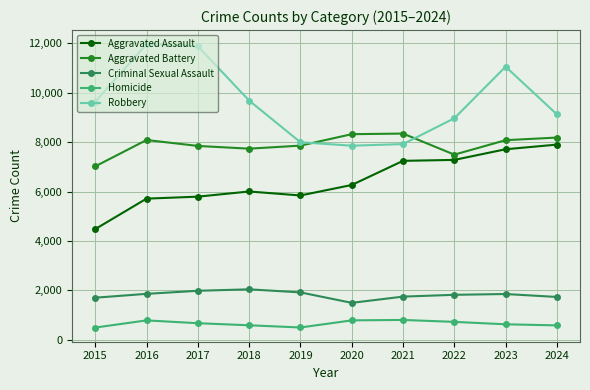

How many values in the Homicide series are below 672?

5